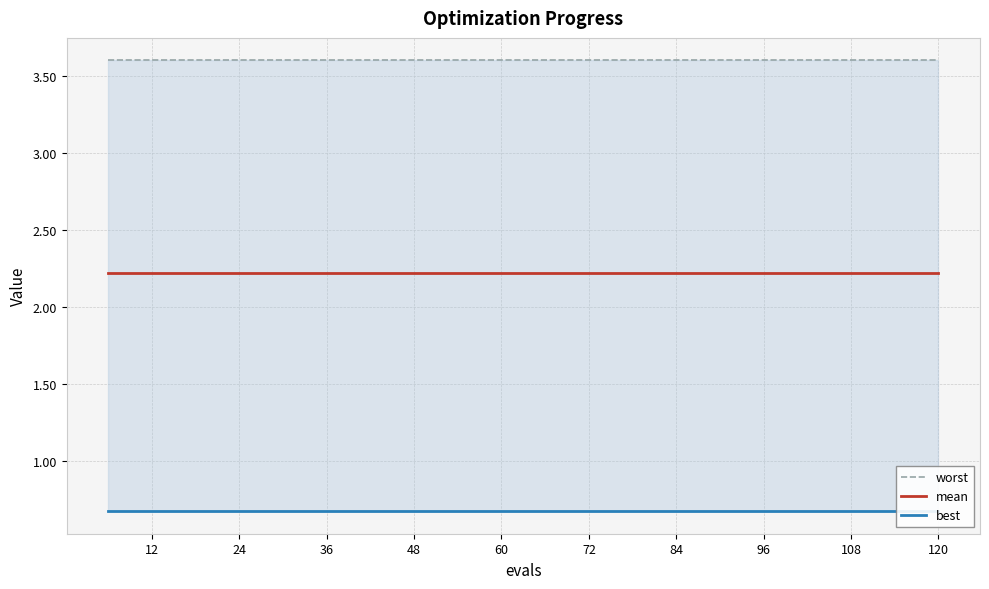

Is the value of worst at 36 greater than the value of mean at 108?

Yes